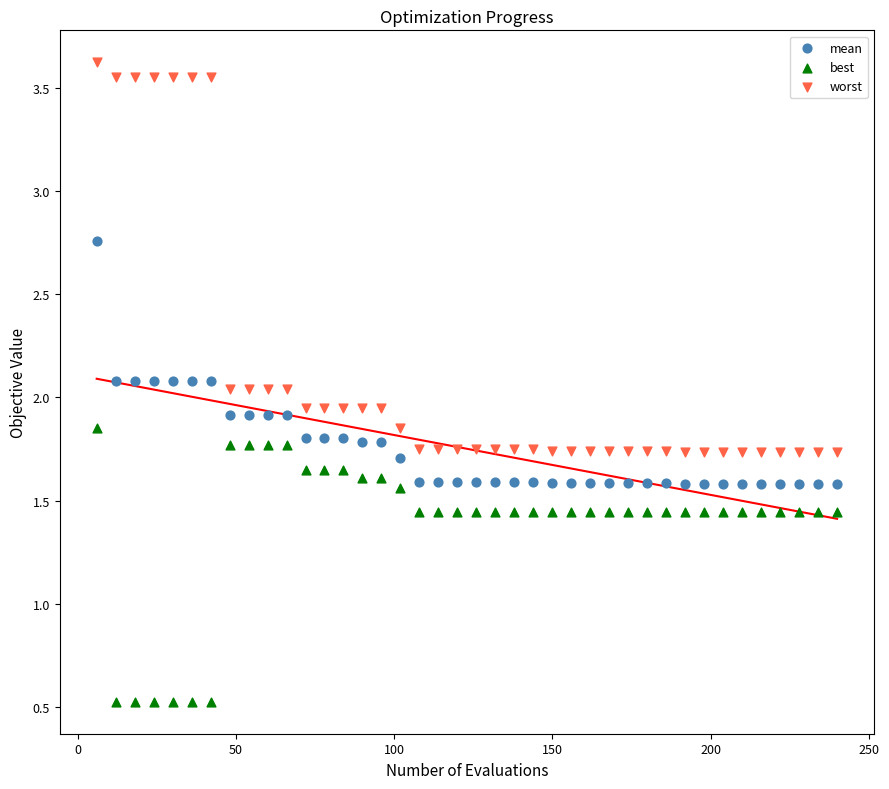

What is the X range (max minus min) for the scatter plot?

234.0